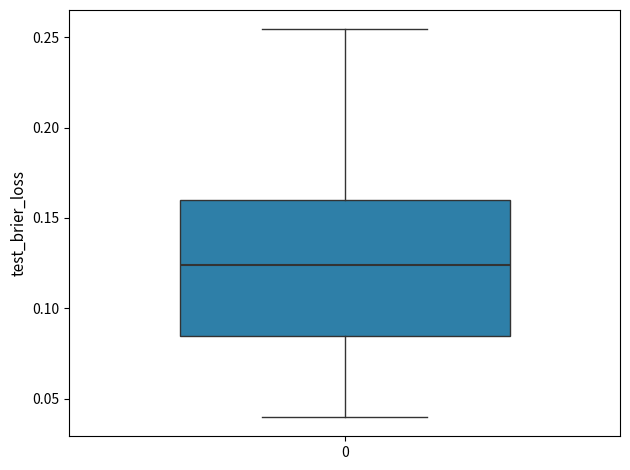

Where does the upper whisker of the box at x = 0 end on the y-axis? The values are not printed on the chart, so give them approximately, as read against the axis.

0.255